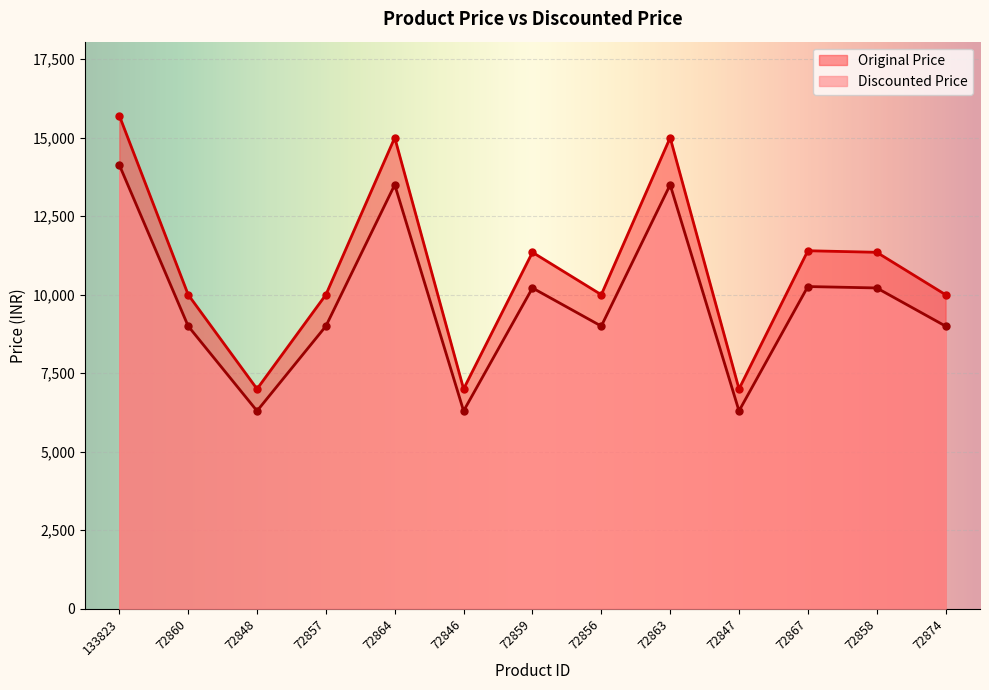

What are all the series names shown in the legend?

Original Price, Discounted Price